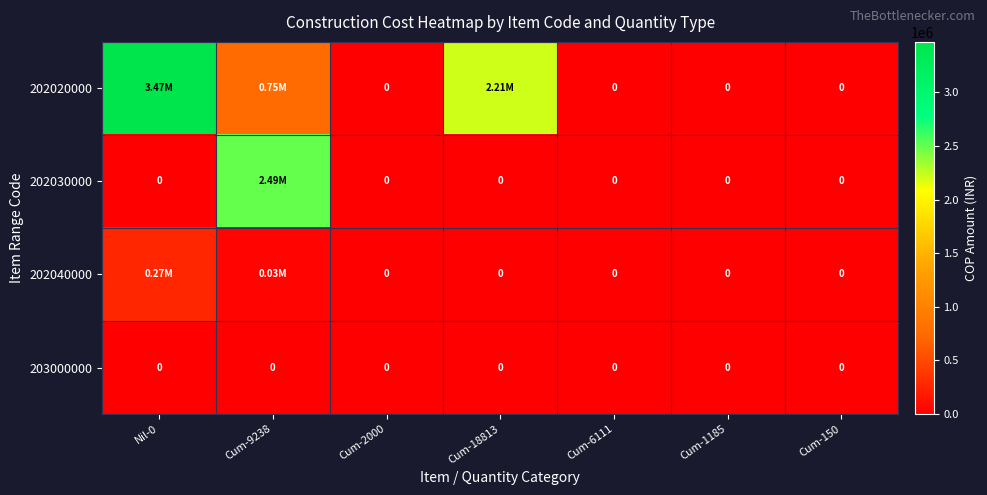

At how many categories does at least one series exceed 2917496?

1